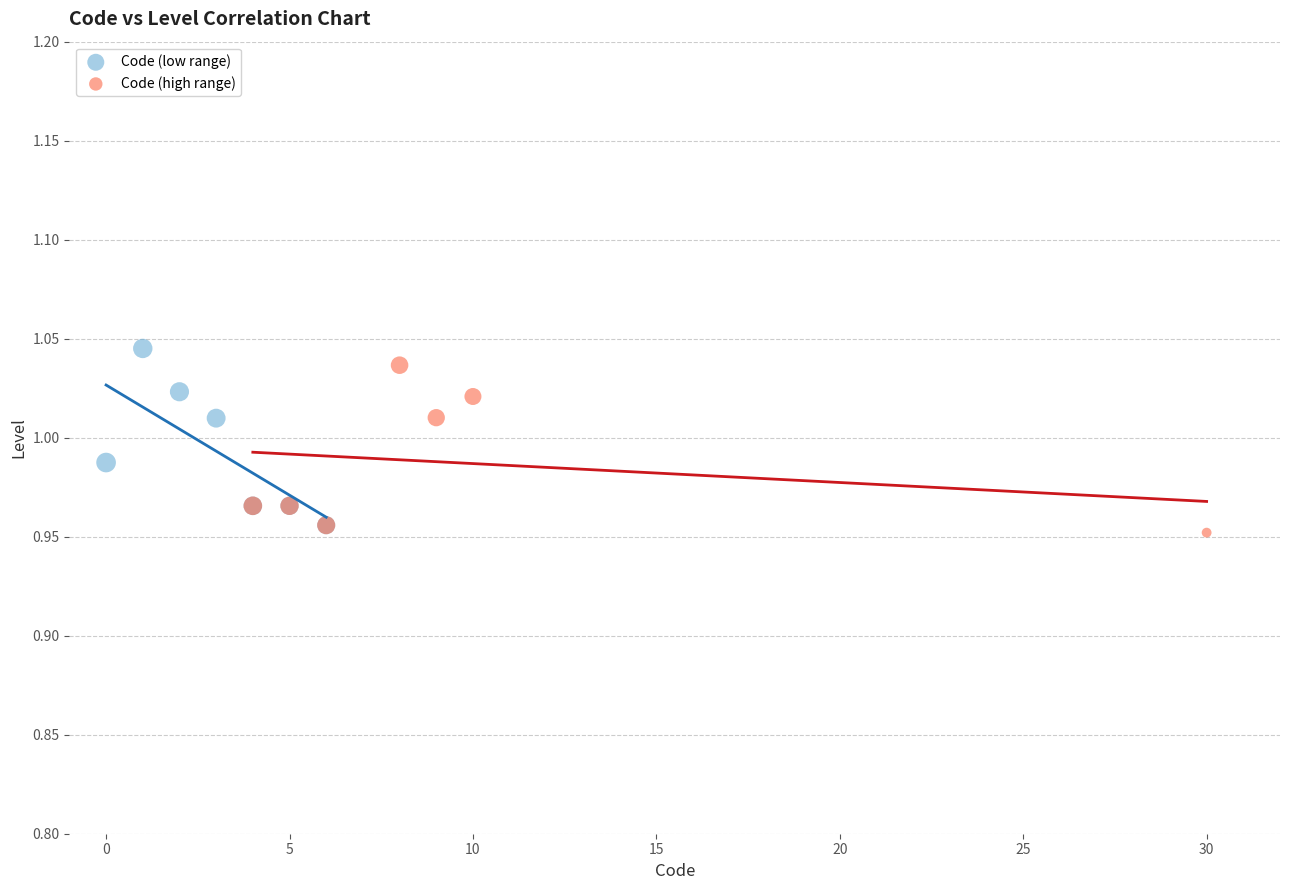

Which series reaches the minimum Y coordinate?

Code (high range)